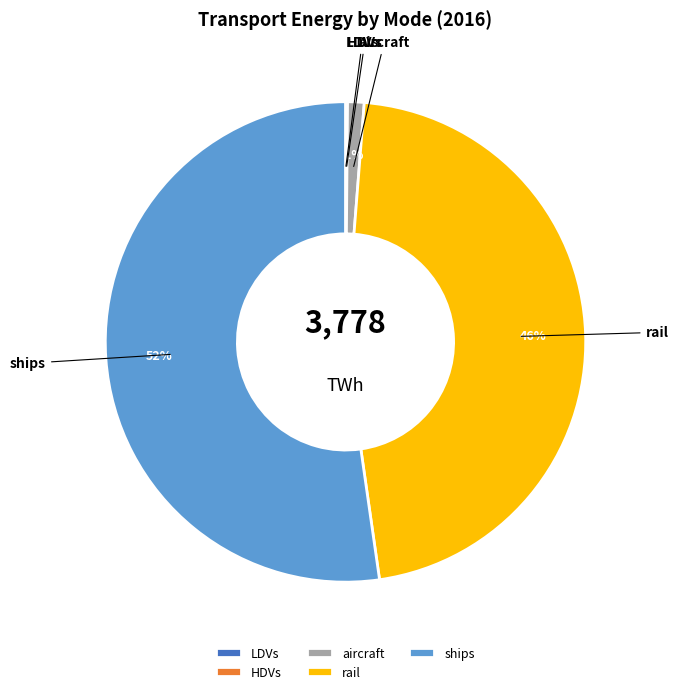

Which category has the biggest portion of the pie?

ships